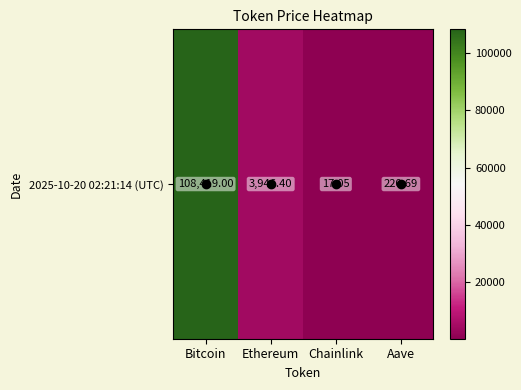

Rank the categories by value from lowest to highest.

Chainlink, Aave, Ethereum, Bitcoin